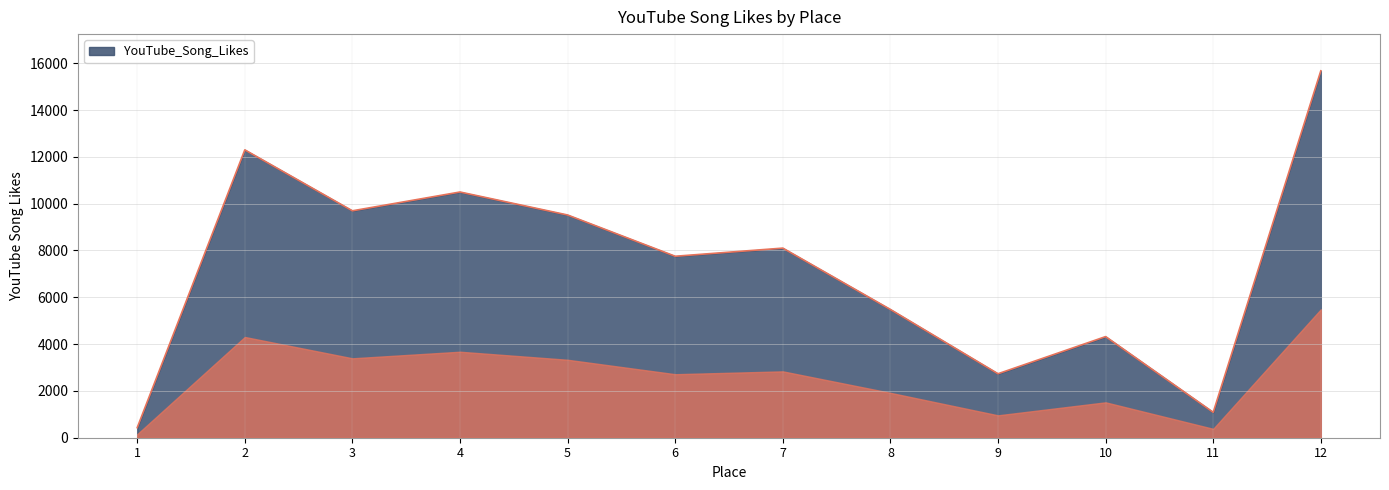

Rank the categories by value from lowest to highest.

1, 11, 9, 10, 8, 6, 7, 5, 3, 4, 2, 12